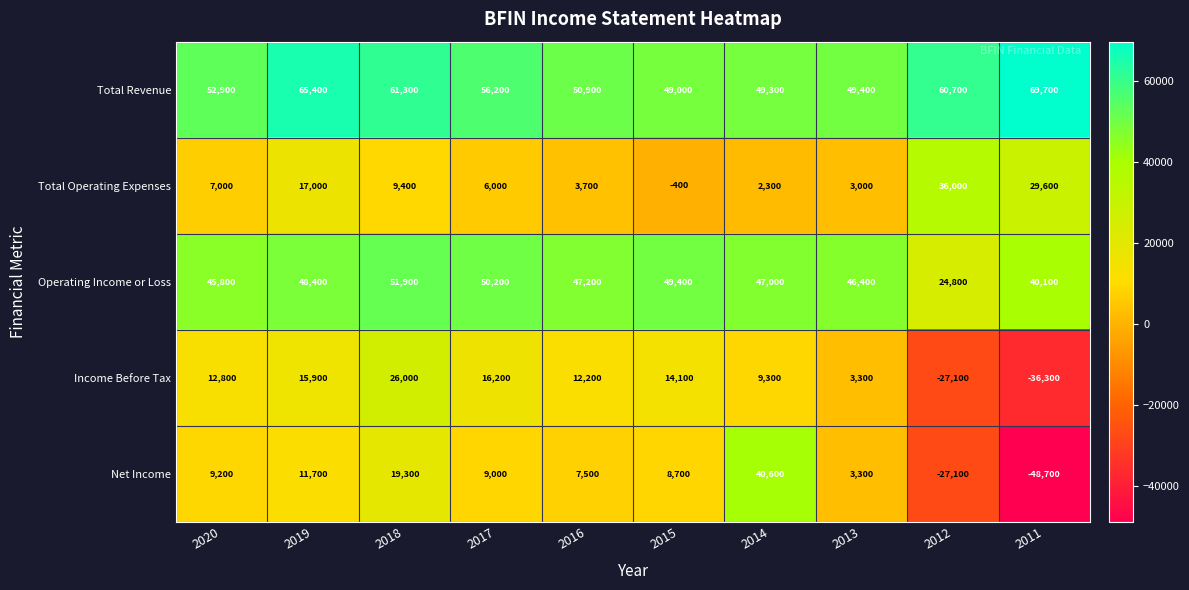

What is the difference between the maximum and minimum values in the Operating Income or Loss series?

27100